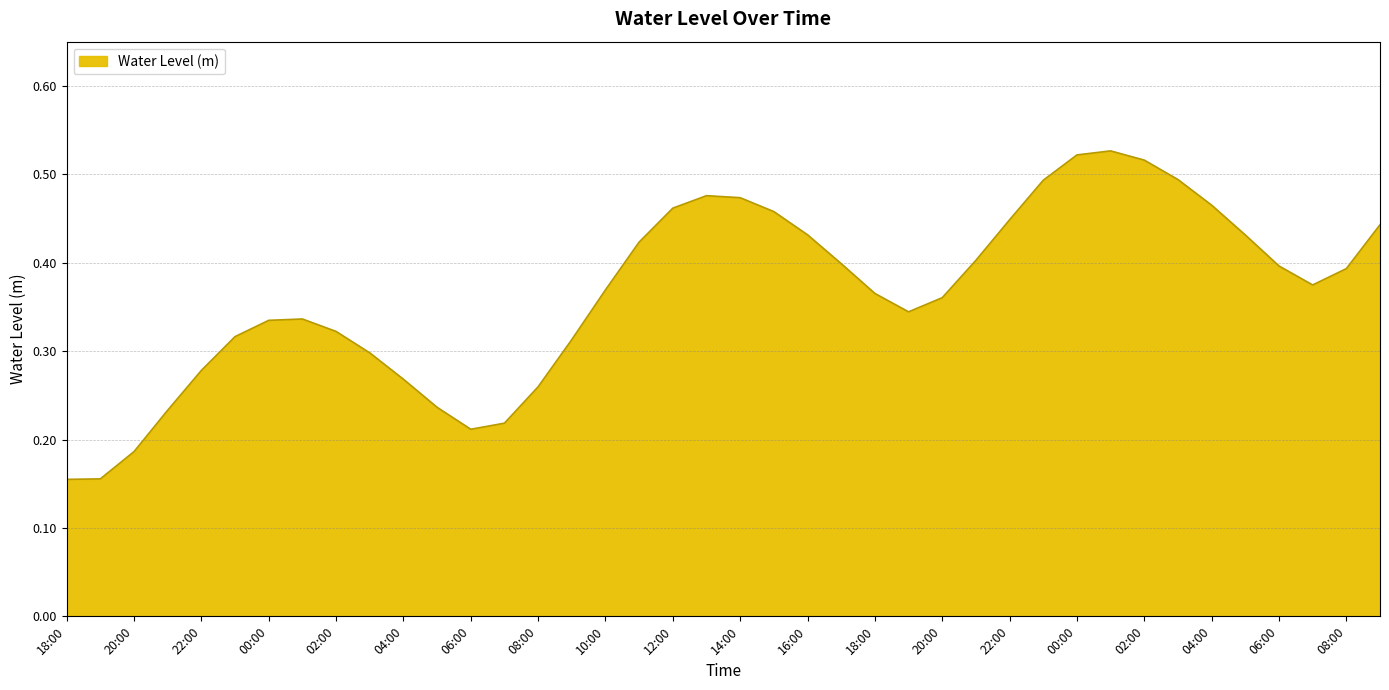

What is the value of the 21st point from the left?

0.5